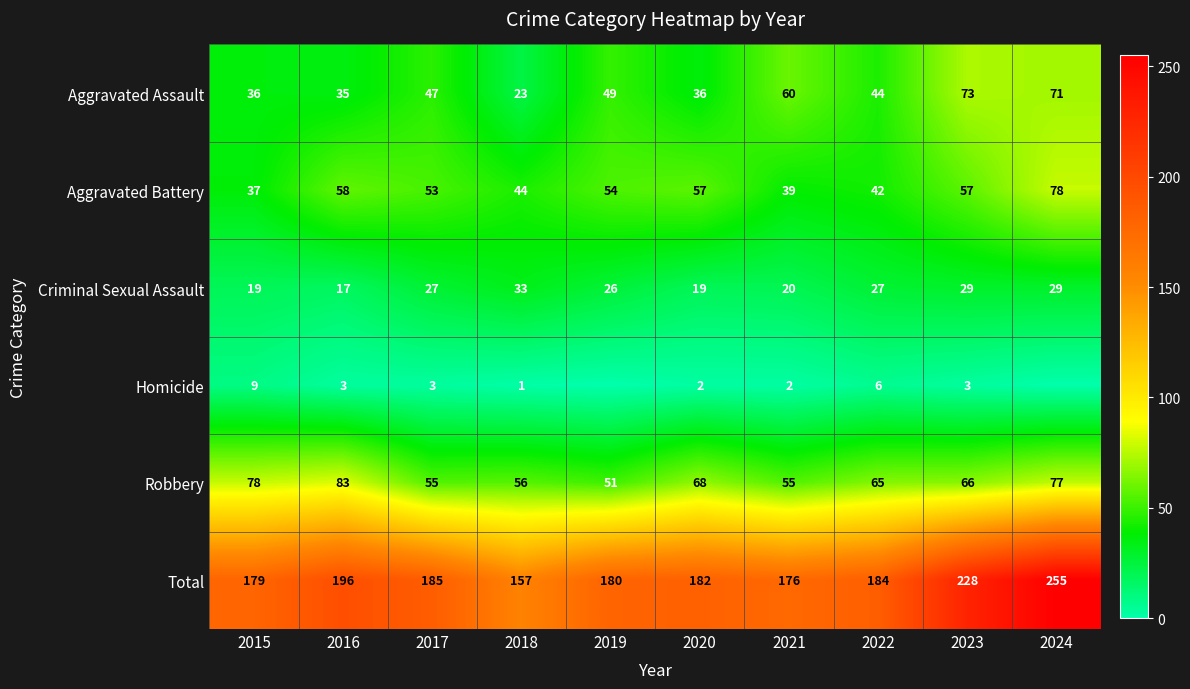

At how many categories does at least one series exceed 72?

10